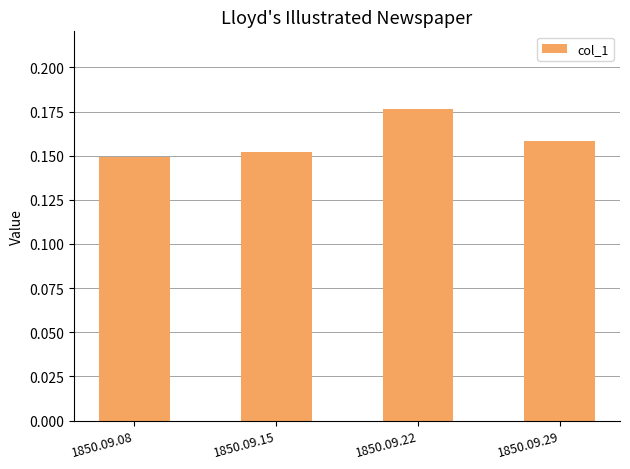

How many data points does each series have?

4